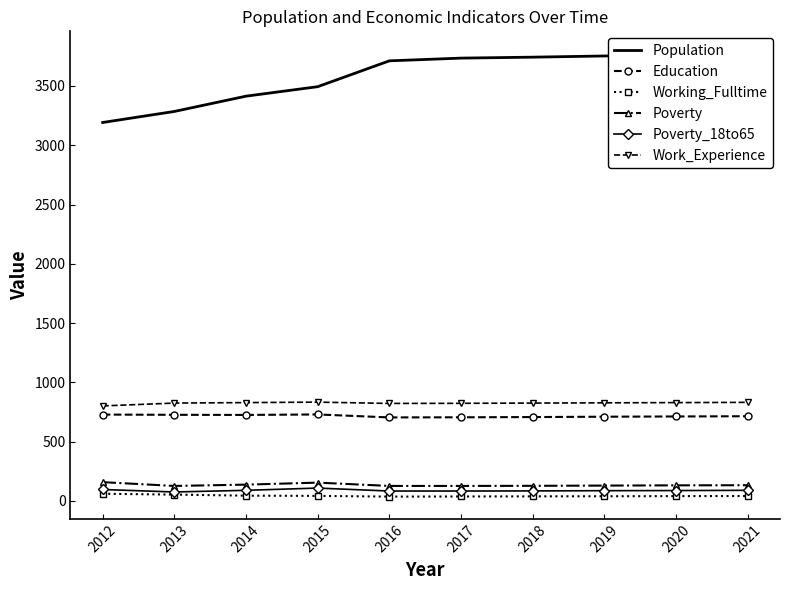

Between 2018 and 2015, which is larger?

2018